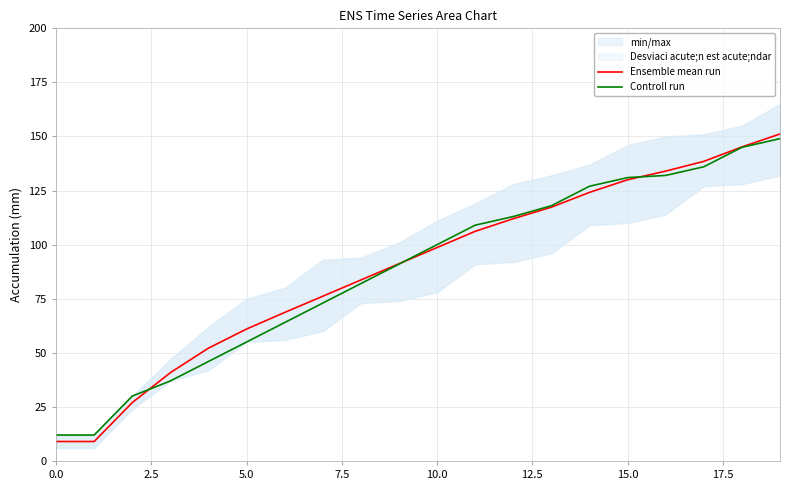

Is the value of Controll run at 7.5 greater than the value of Ensemble mean run at 7.5?

No